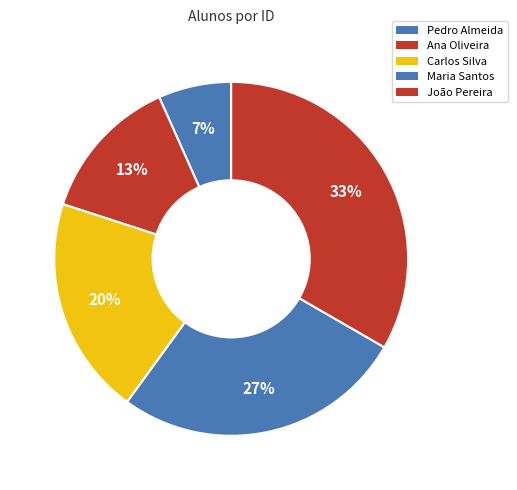

Does Carlos Silva represent more than half of the total?

No